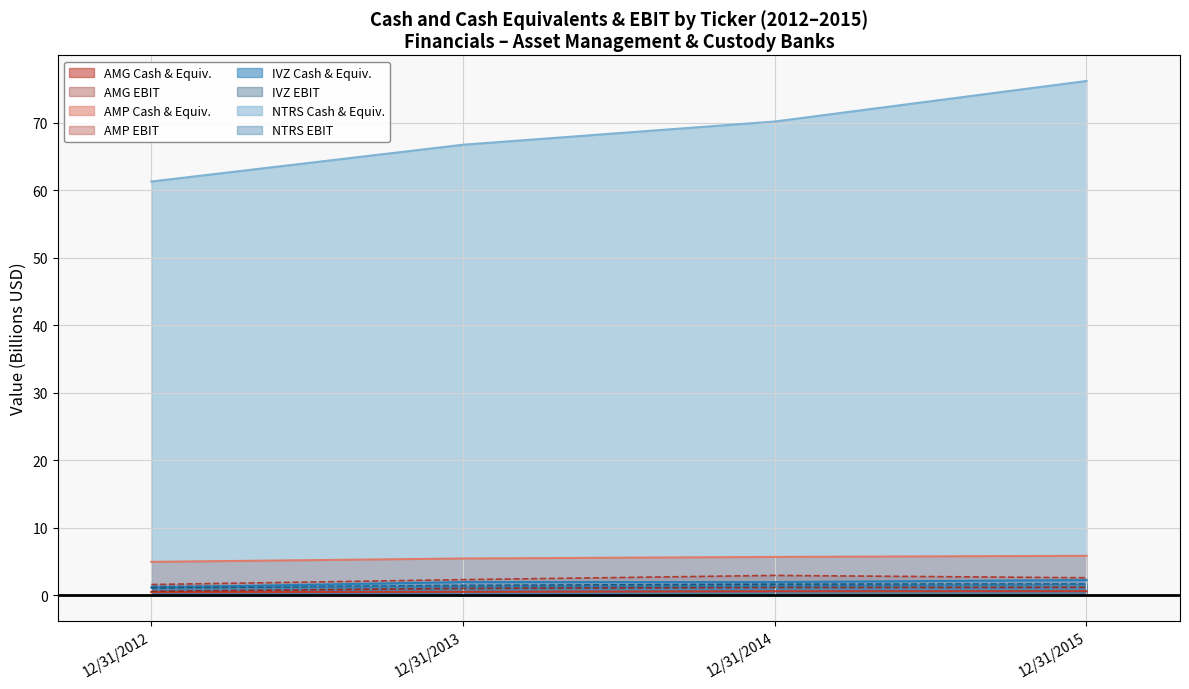

What is the smallest value displayed?

0.4